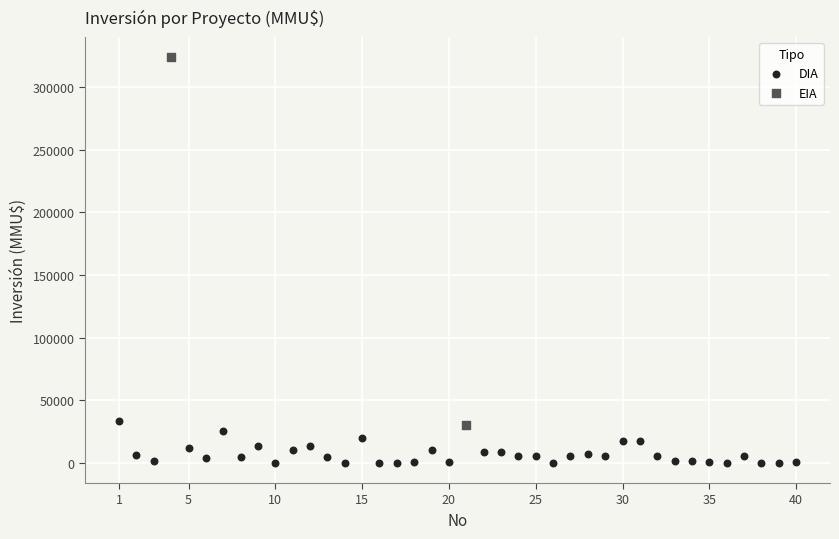

Which series contains the lowest Y value?

DIA